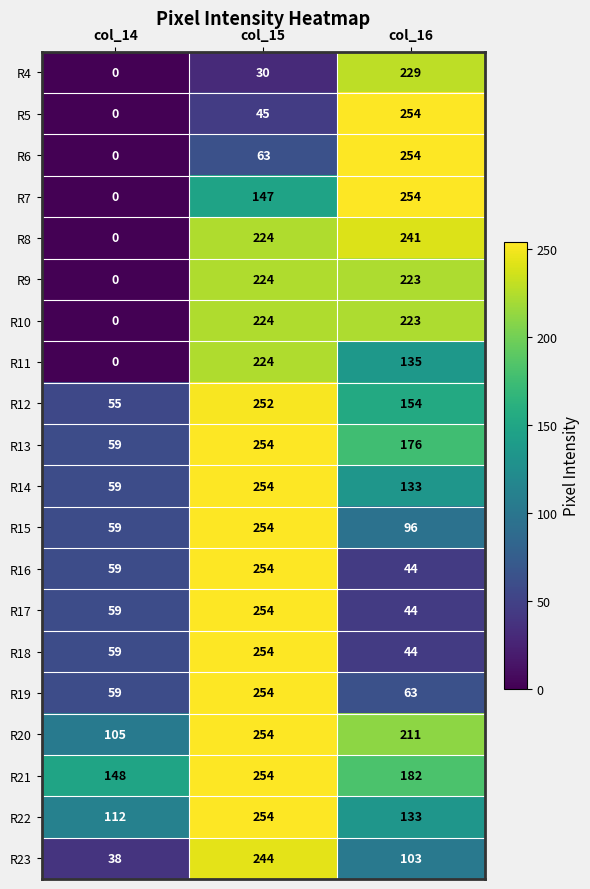

The R12 series shows 252 at col_15. True or false?

True